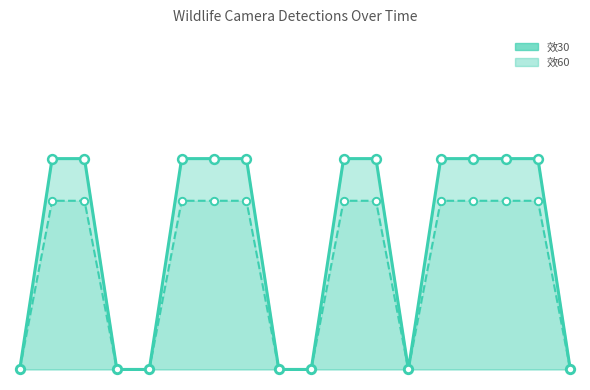

Which series contains the highest Y value?

效30